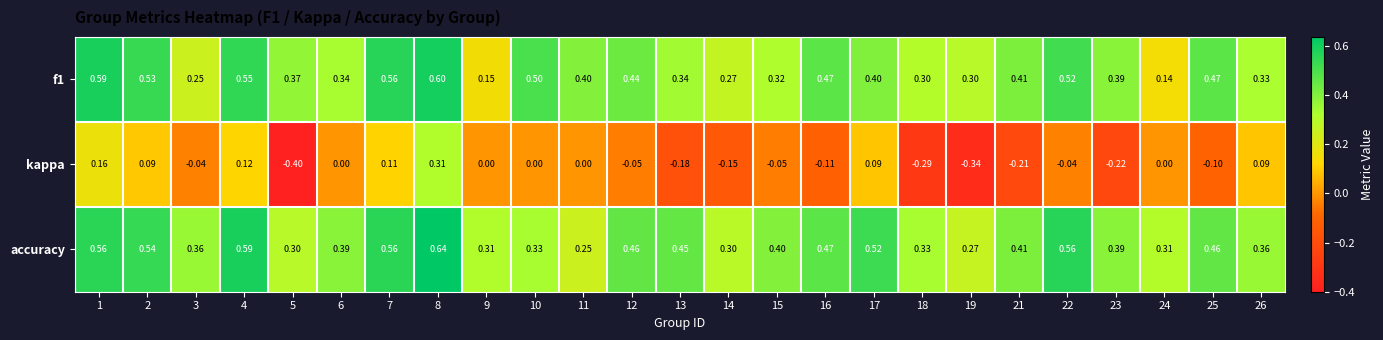

Which series changed the most between 5 and 18?

kappa